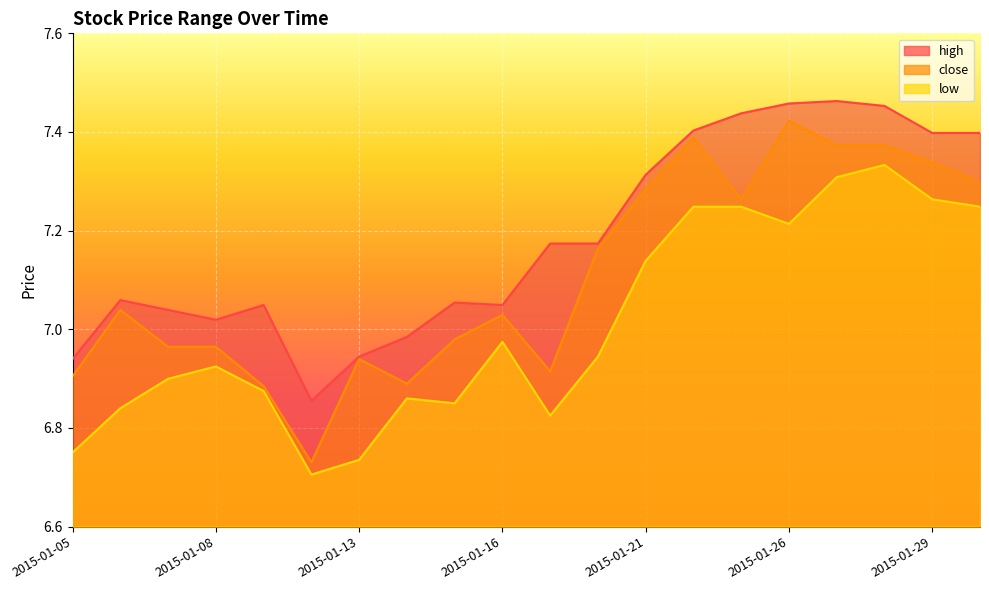

The close series shows 9.8 at 2015-01-30. True or false?

False